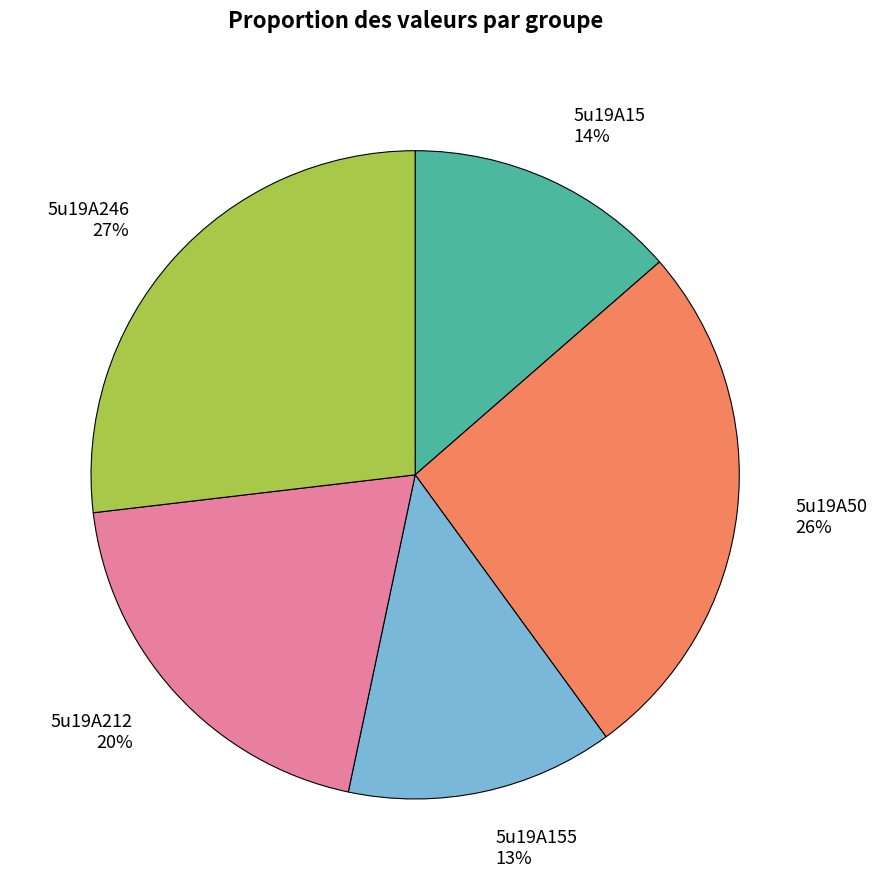

To the nearest percent, what is the average slice percentage?

20%